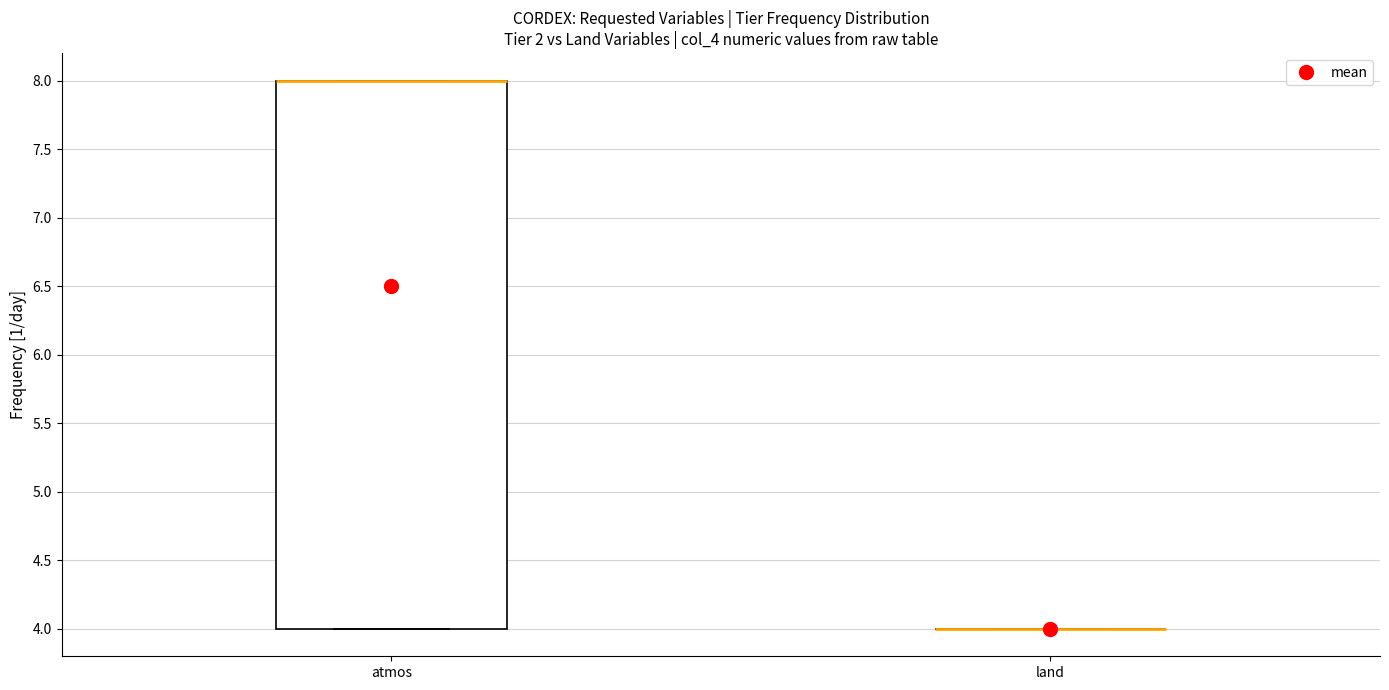

Comparing the boxes themselves (not the whiskers), which one is the tallest?

atmos